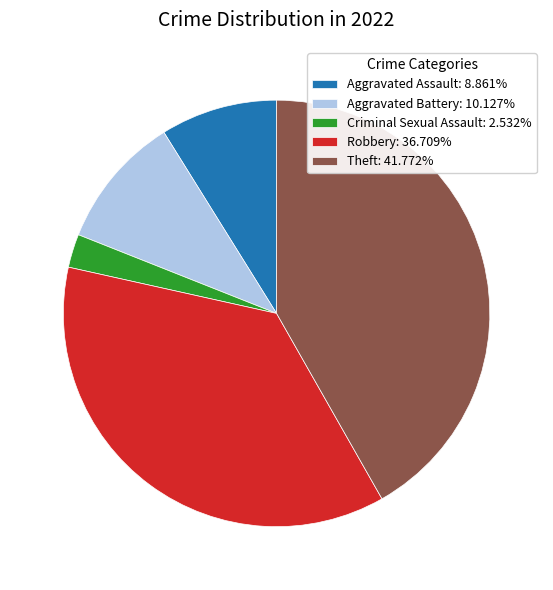

What is the ratio of the value at Theft: 41.772% to the value at Robbery: 36.709%?

1.1